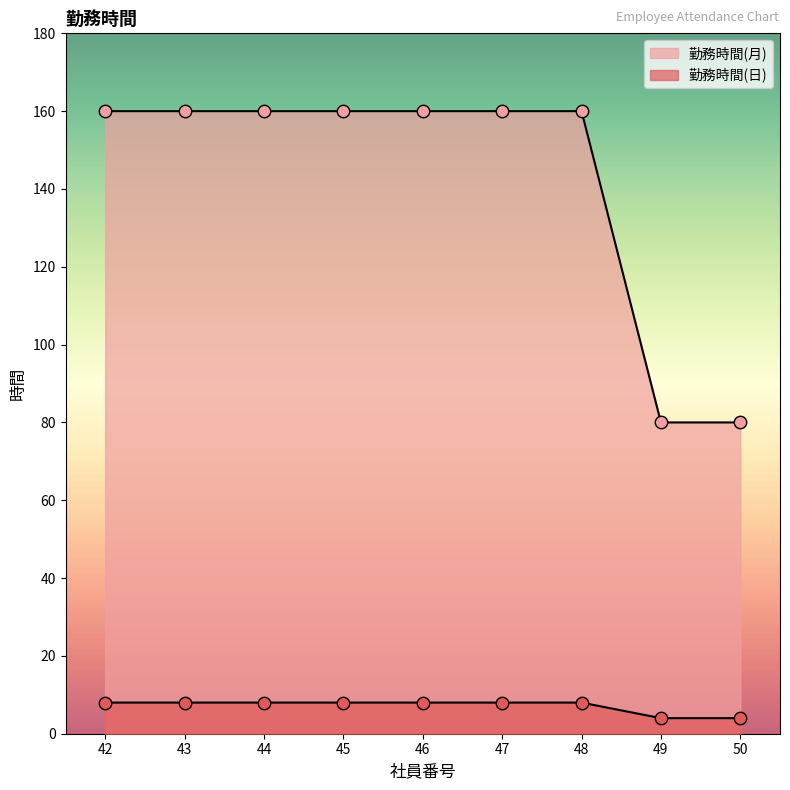

Which series contains the highest Y value?

勤務時間(日)